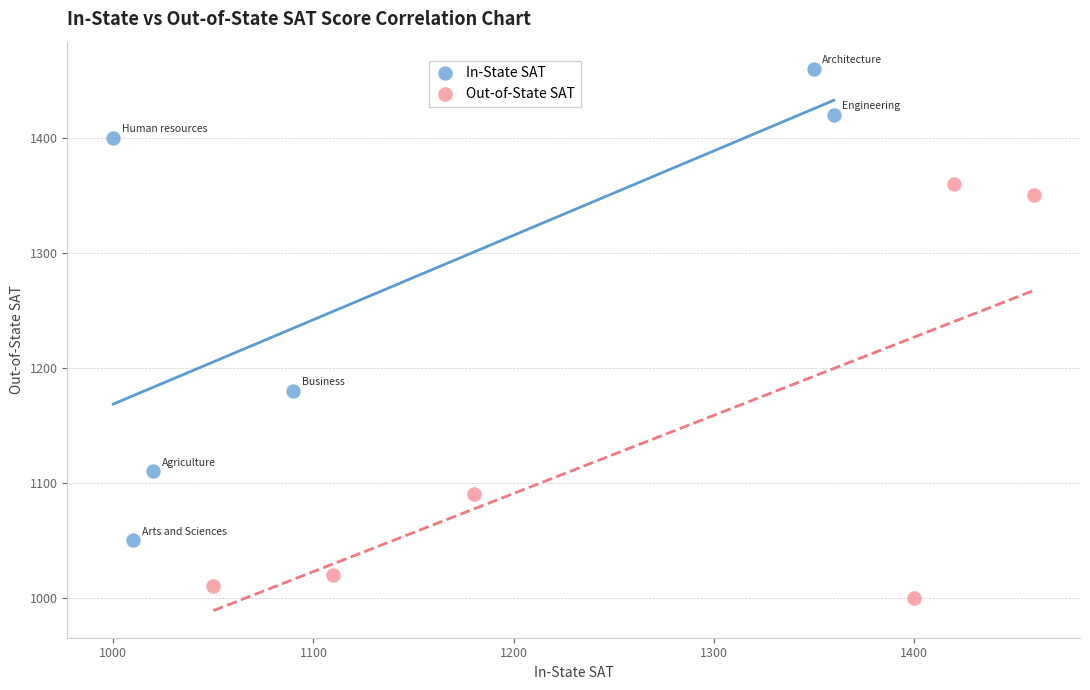

Which series reaches the minimum Y coordinate?

Out-of-State SAT